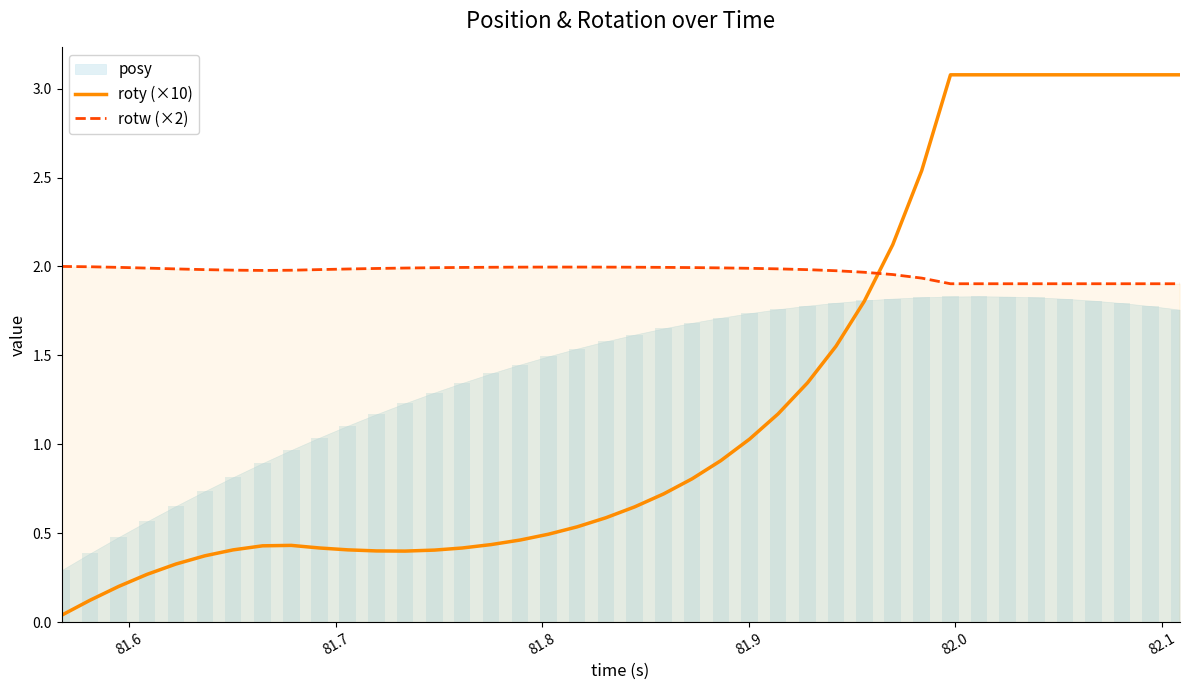

Which series ends up on top after the final intersection of rotw (×2) and roty (×10)?

roty (×10)